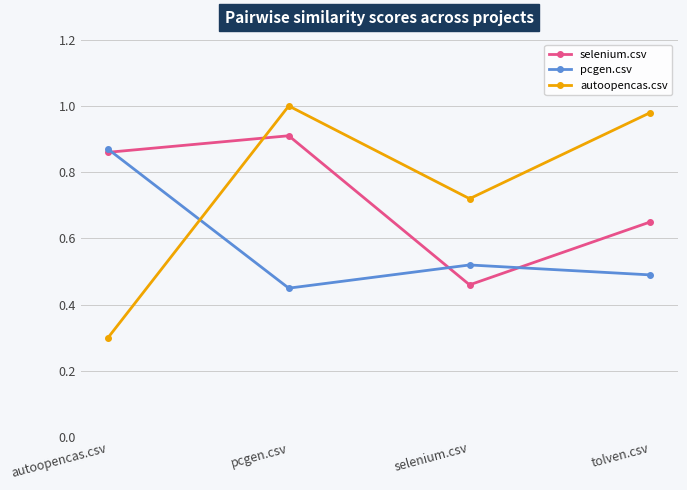

True or false: pcgen.csv has more than 2 interior local peaks.

False